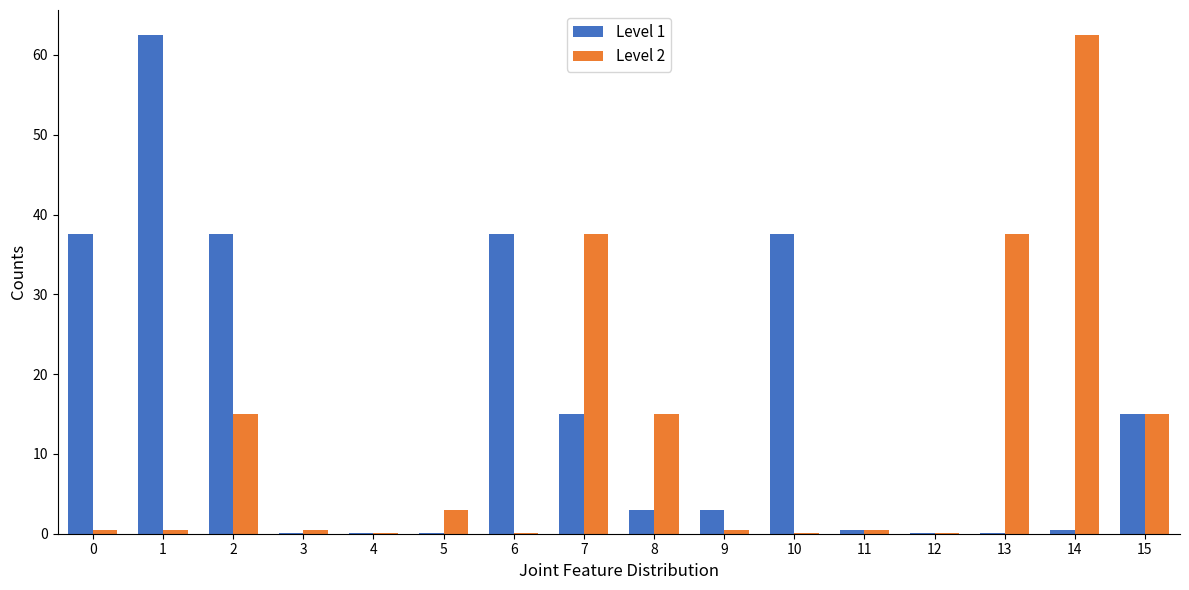

True or false: Level 1 has a value of 37.5 at 6.

True